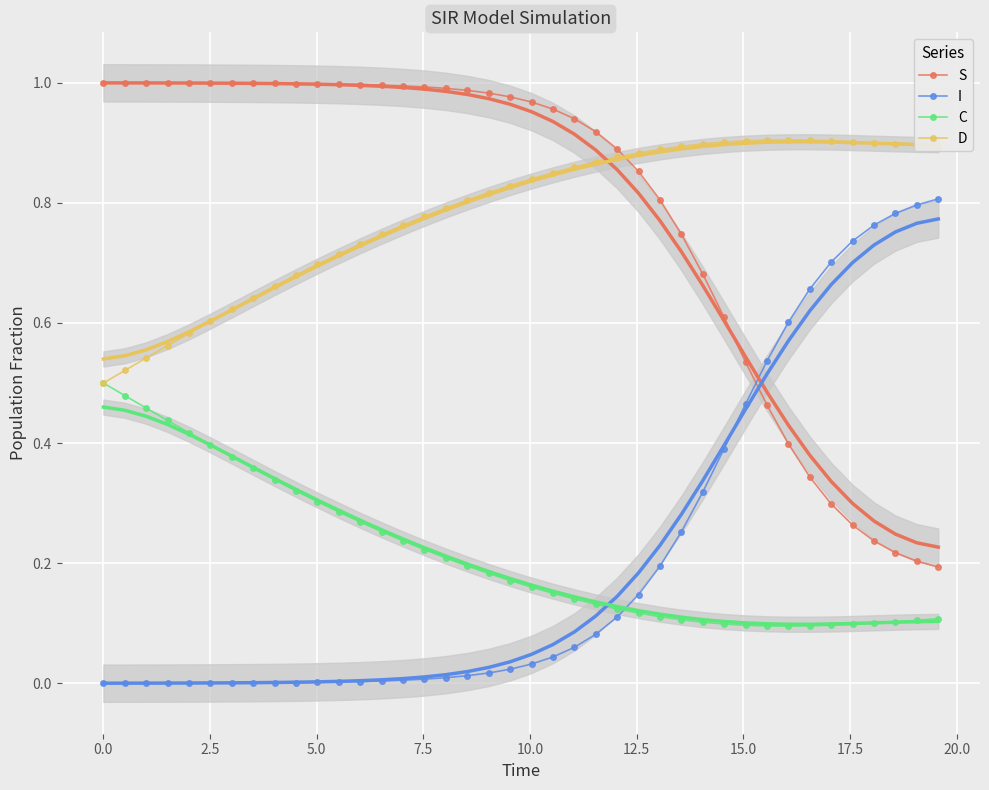

True or false: D and I intersect in this chart.

False